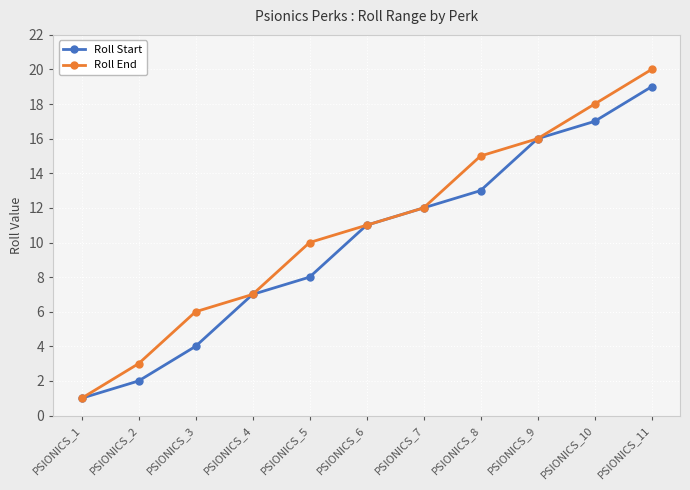

Between PSIONICS_4 and PSIONICS_5, which series saw the biggest shift?

Roll End